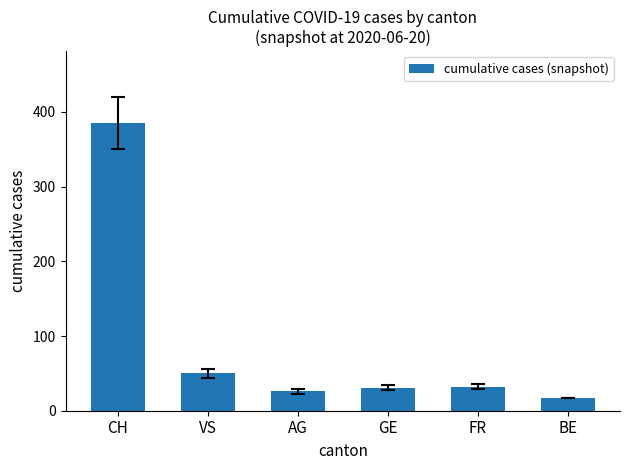

What is the average value?

90